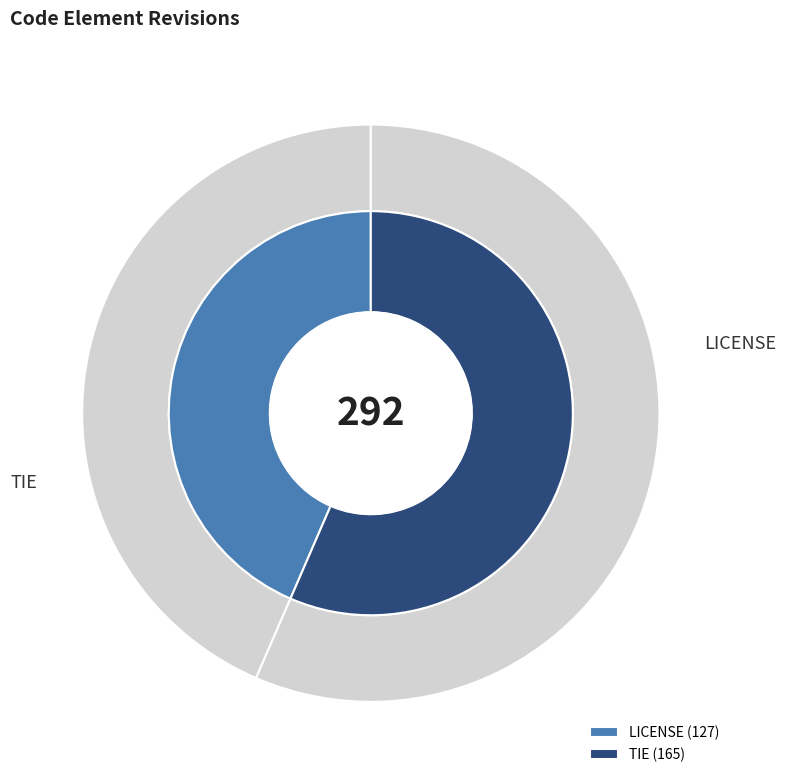

Approximately how many times larger is the value at LICENSE compared to TIE?

0.8